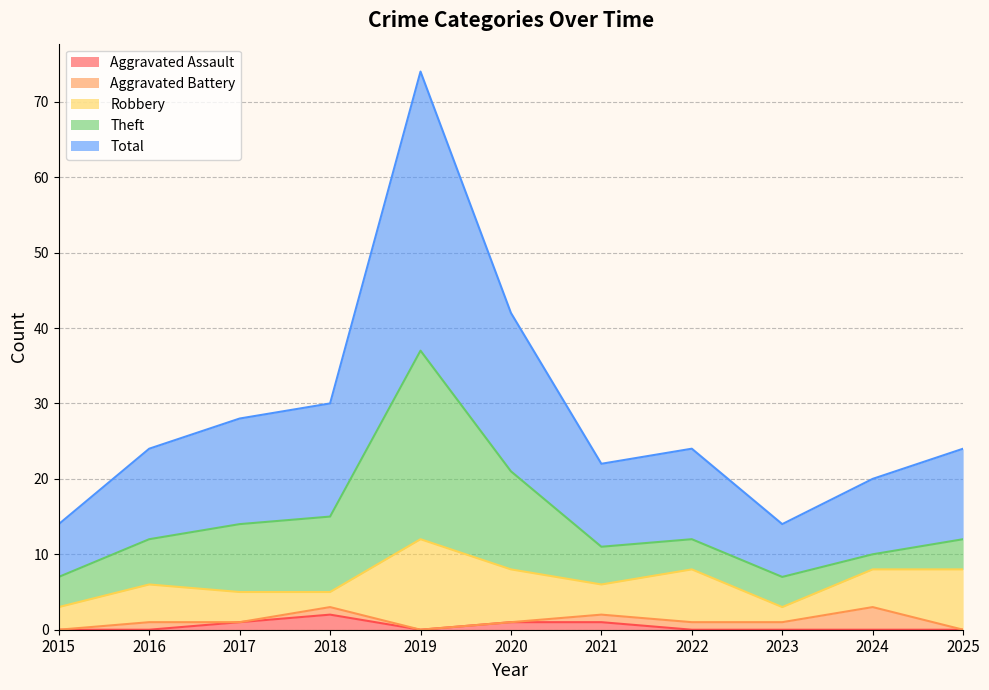

The value of Aggravated Battery at 2018 is 1. True or false?

False